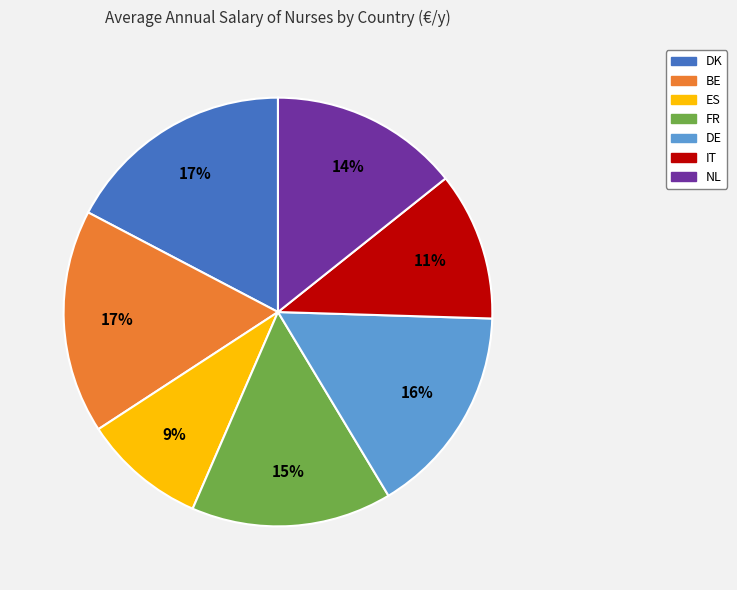

To the nearest percent, what is the combined percentage of DK and FR?

32%